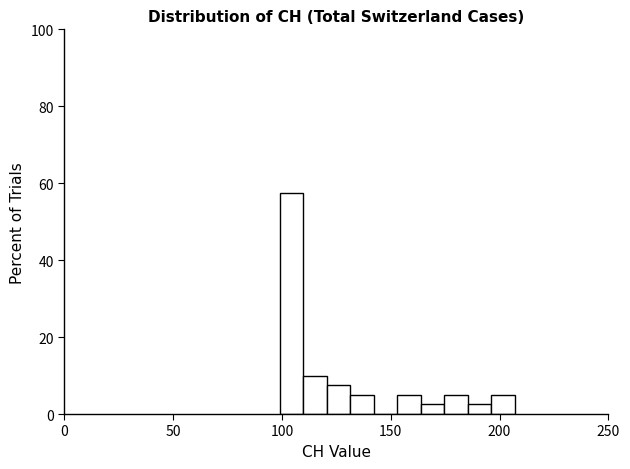

Read against the x-axis, roughly where is the centre of the tallest bar?

105